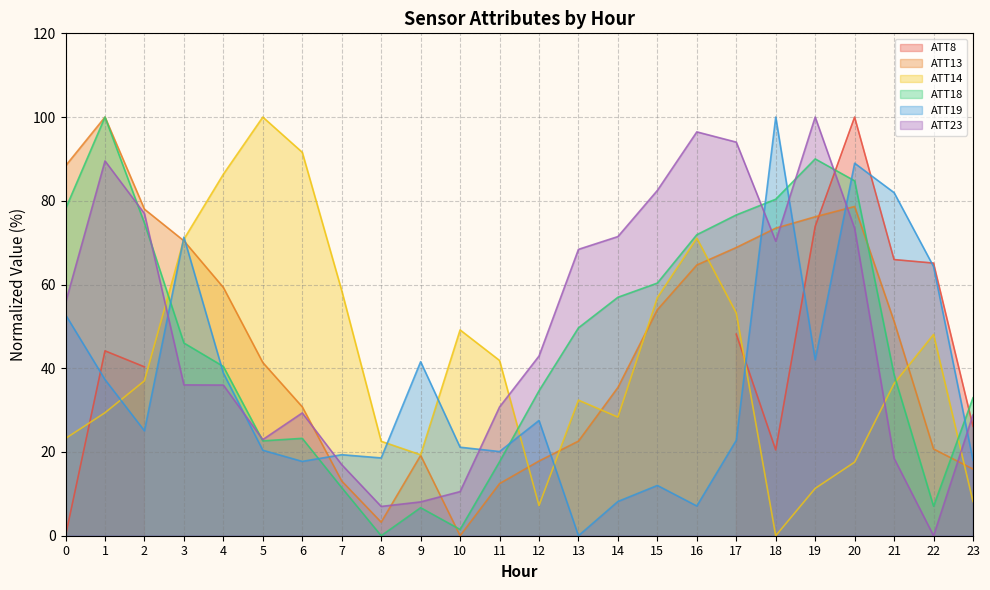

How many interior local valleys does the ATT23 series have?

4